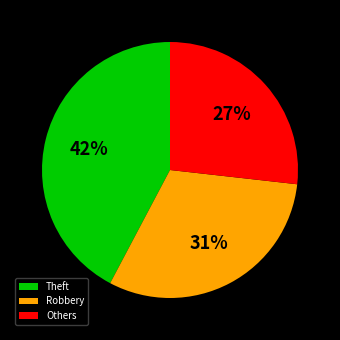

Do Robbery and Others together represent more than half of the pie?

Yes